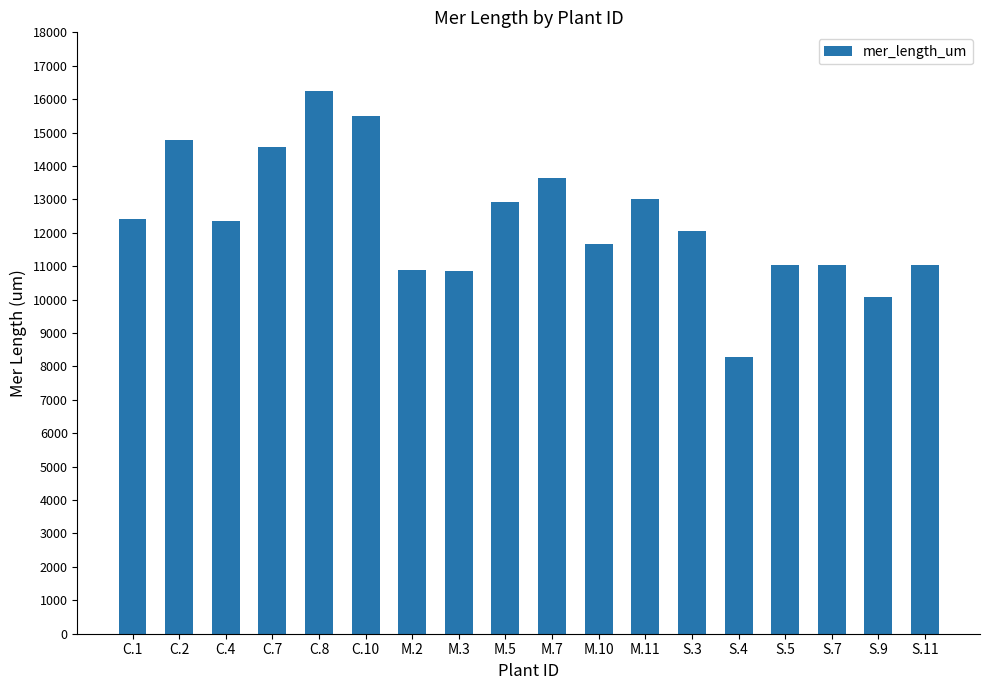

How many data points are less than 12350?

9